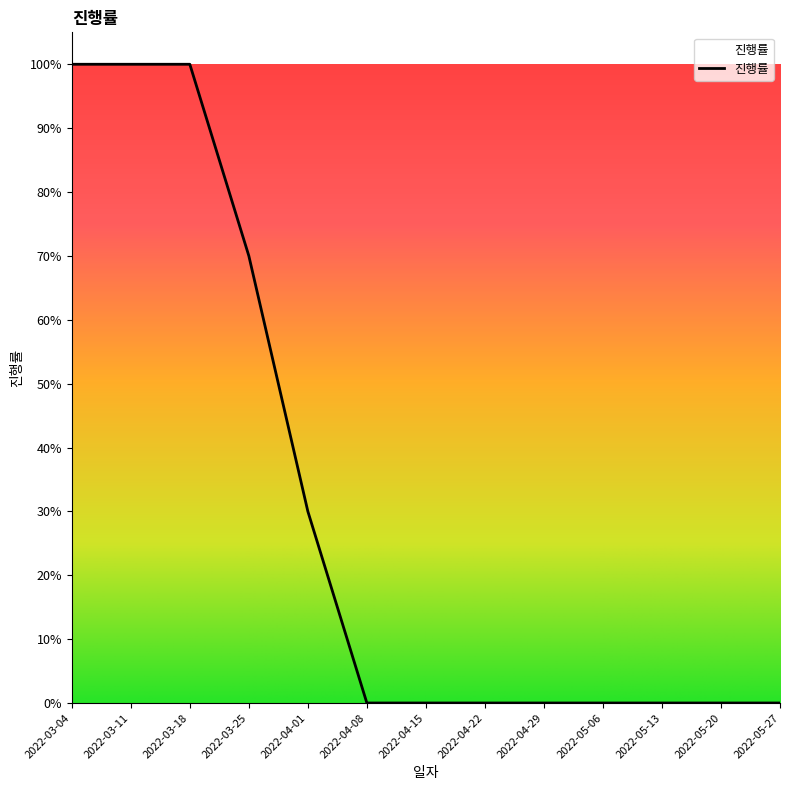

Rank the categories by value from highest to lowest.

2022-03-04, 2022-03-11, 2022-03-18, 2022-03-25, 2022-04-01, 2022-04-08, 2022-04-15, 2022-04-22, 2022-04-29, 2022-05-06, 2022-05-13, 2022-05-20, 2022-05-27